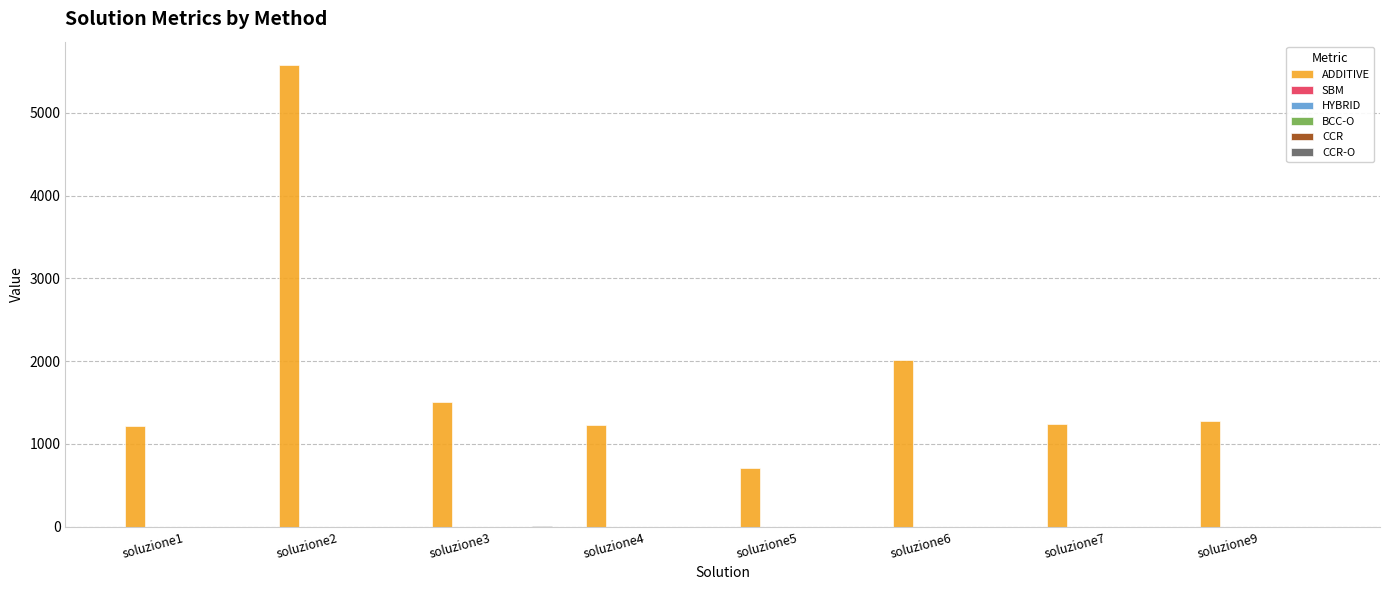

Which category has the highest value across all series?

soluzione2